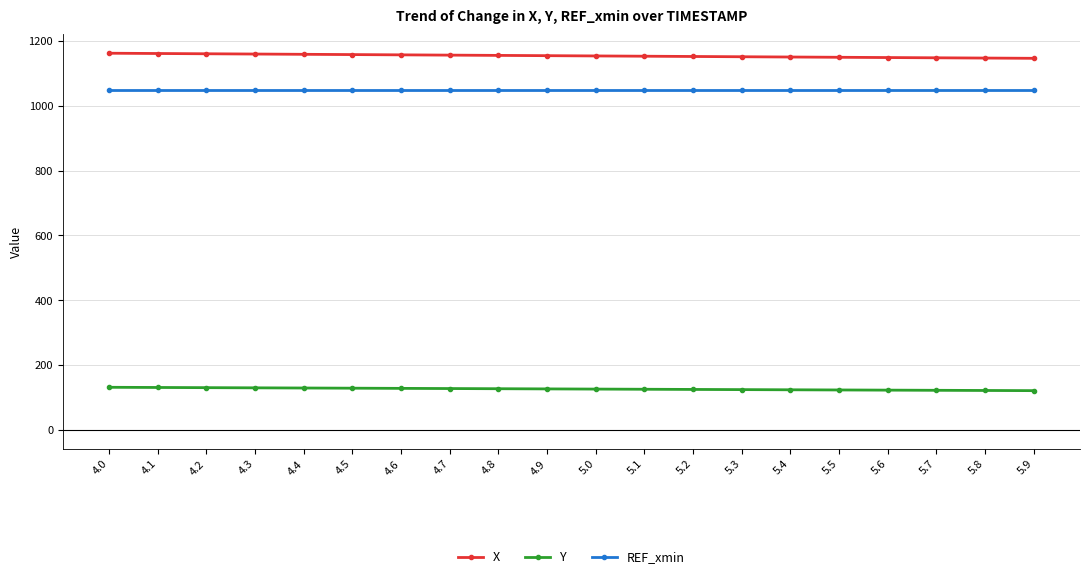

What position from the right is 4.2?

18